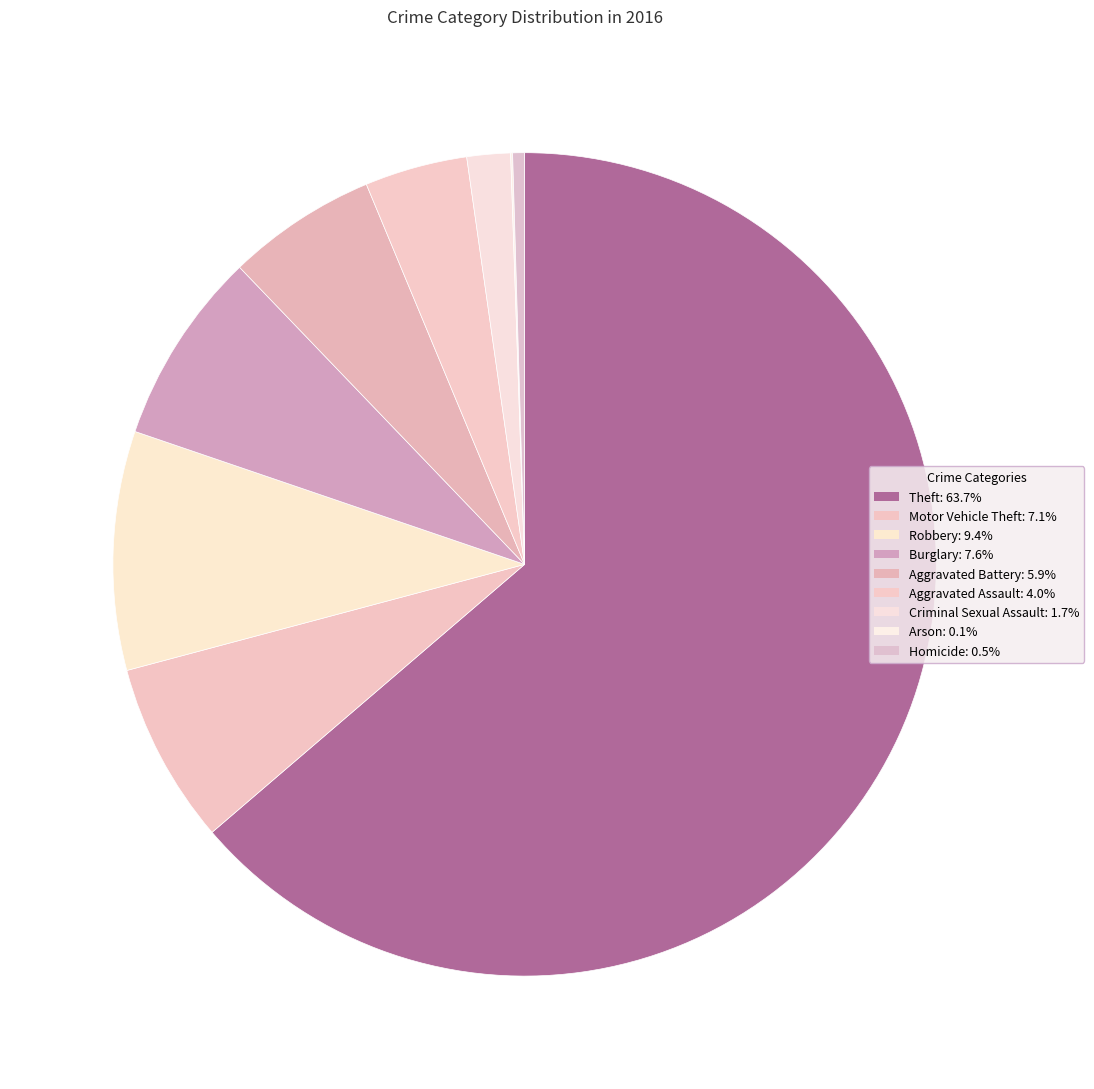

To the nearest percent, what is the combined percentage of Aggravated Assault and Homicide?

4%